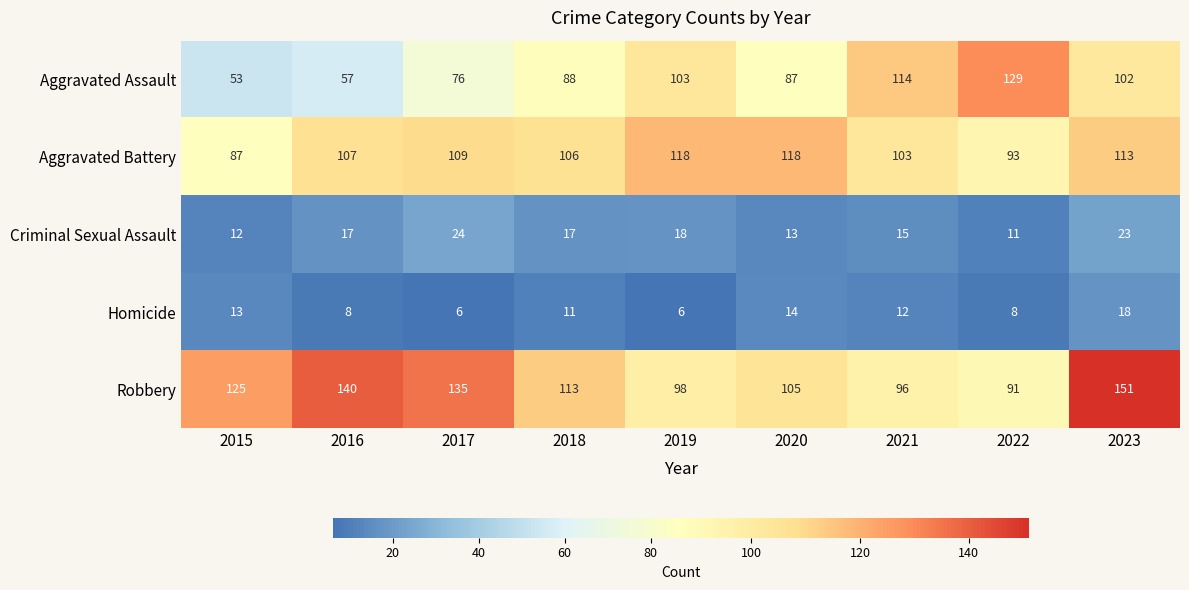

What is the difference between the maximum and minimum values in the Robbery series?

60